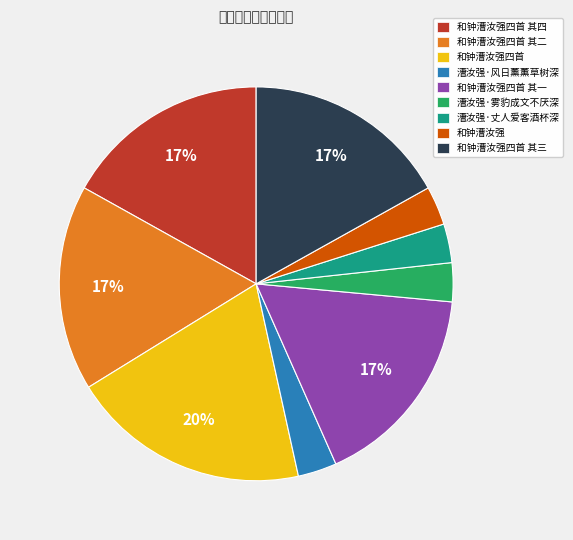

Is there a majority slice in this chart?

No